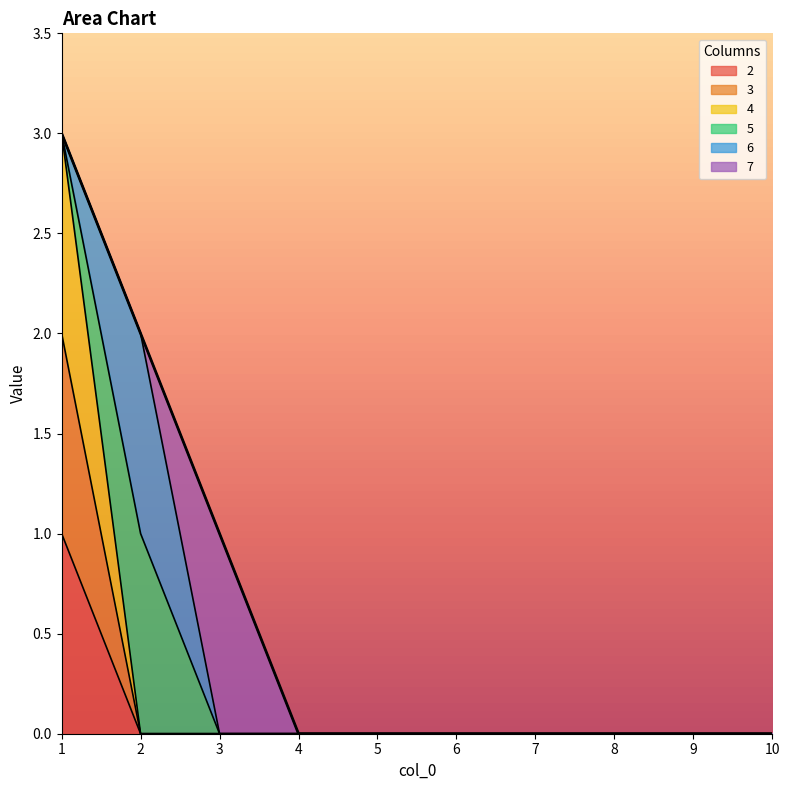

Rank the series at 4 from highest to lowest value.

2, 3, 4